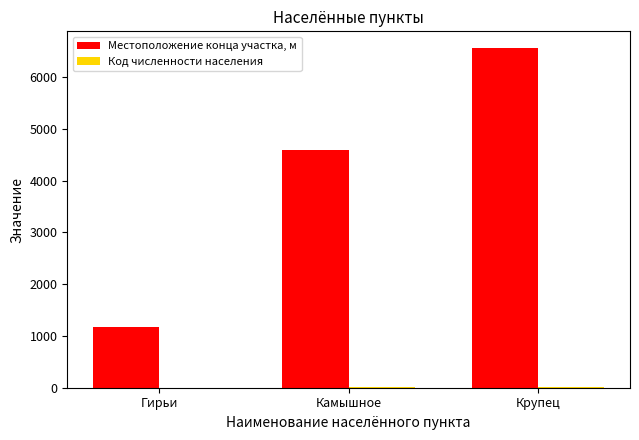

What is the sum of all Местоположение конца участка, м values?

12315